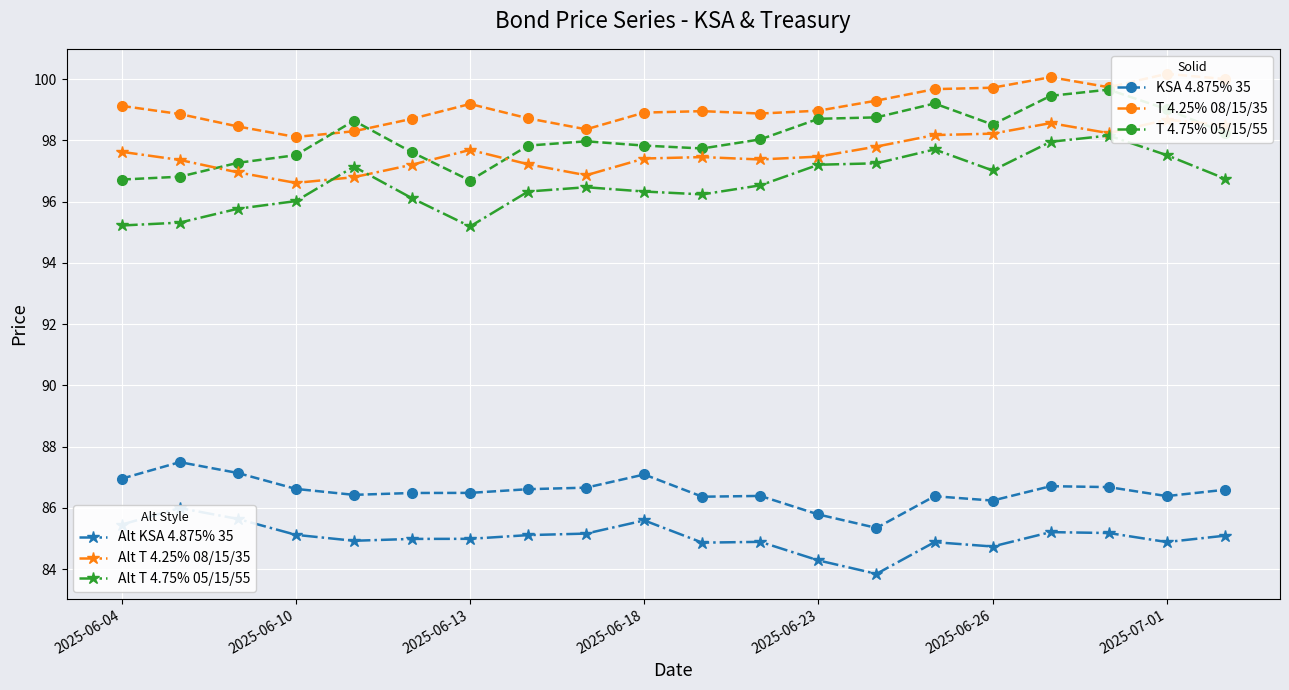

Which series has the largest total across all categories?

T 4.25% 08/15/35 (Short Risk)